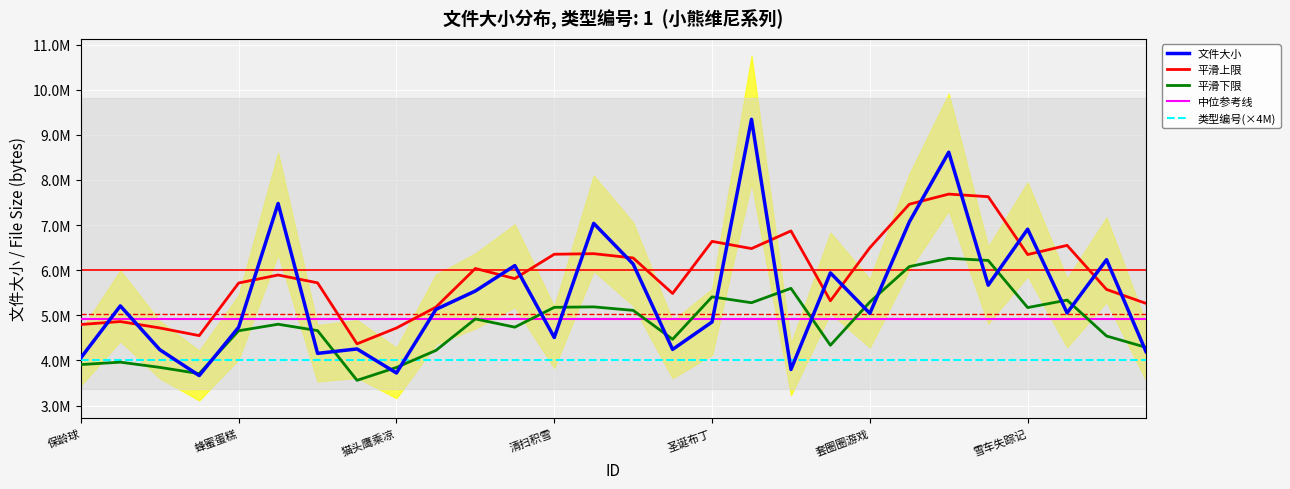

Which series has the largest total across all categories?

平滑上限